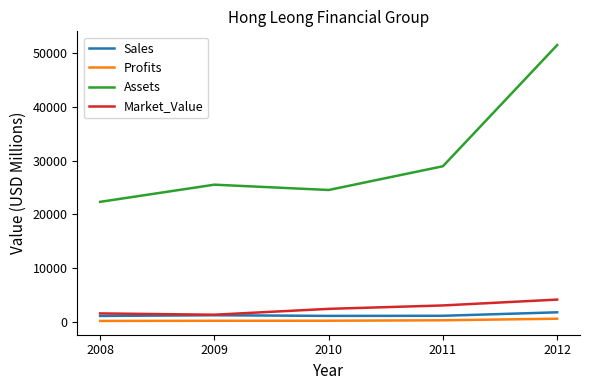

The Market_Value series shows 1300.0 at 2009. True or false?

True